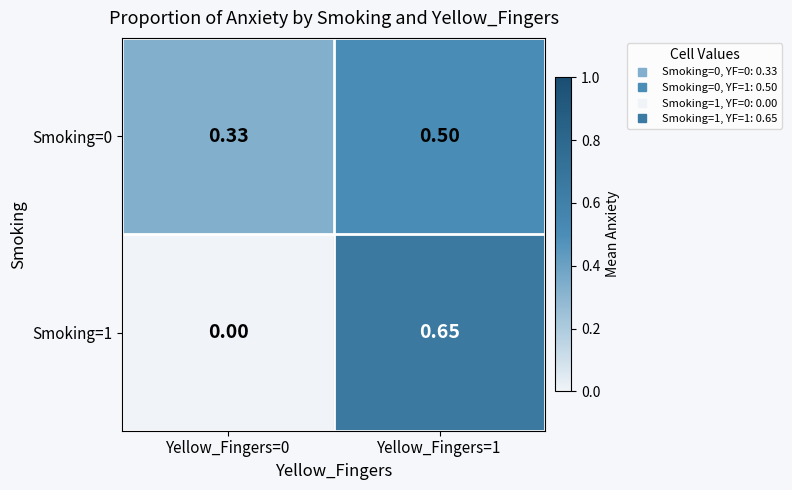

Is the value of Smoking=1 at Yellow_Fingers=1 greater than the value of Smoking=0 at Yellow_Fingers=0?

Yes